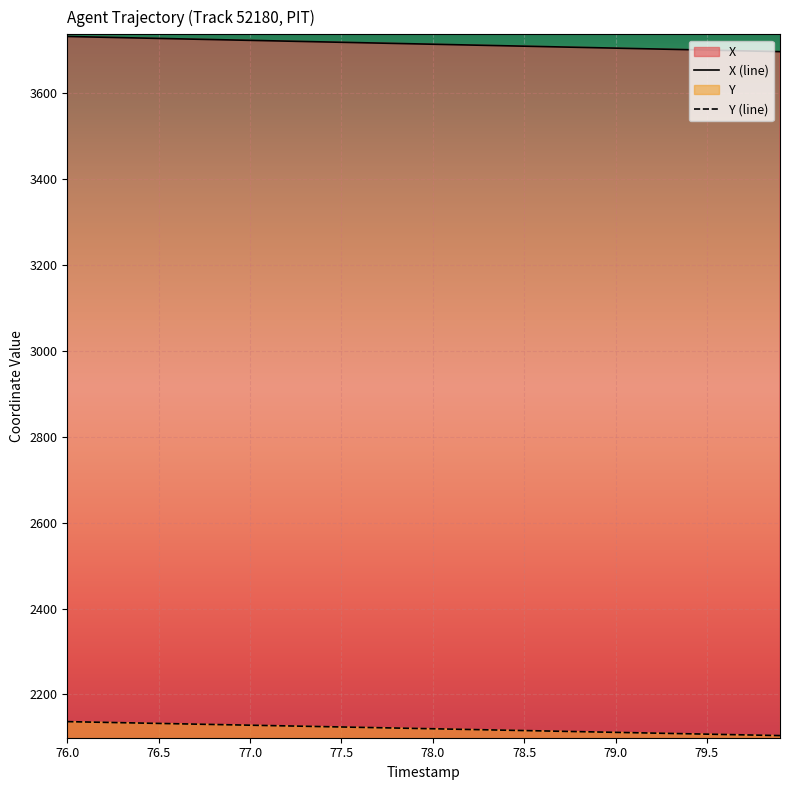

What is the value of the X (line) point at the 5th from the left?

3728.1